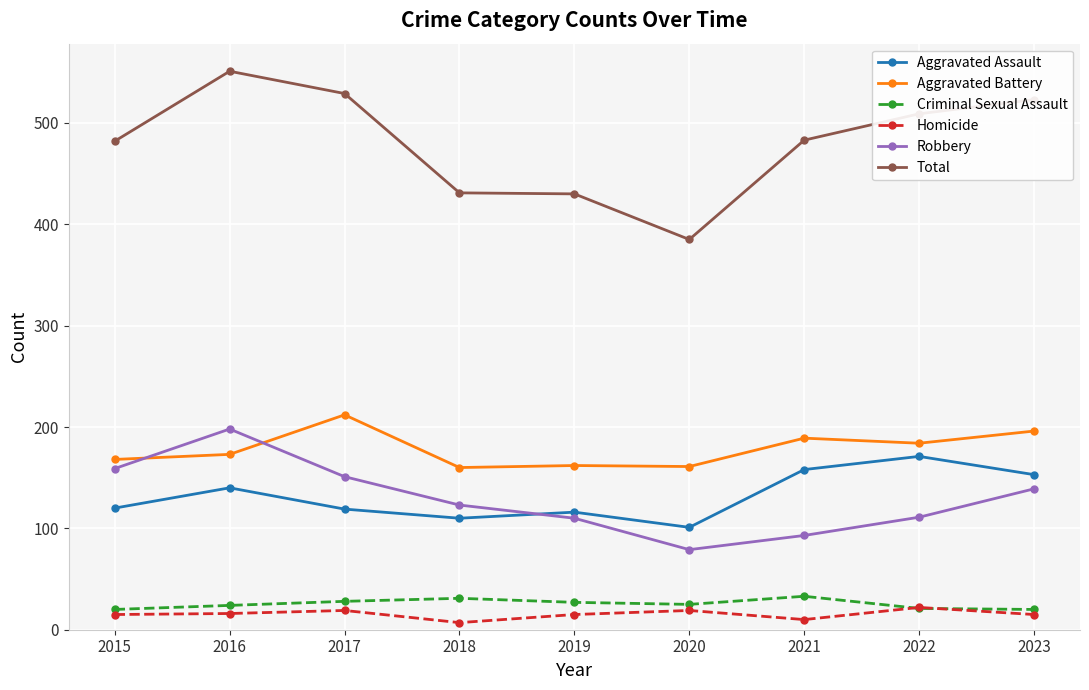

What are all the series names shown in the legend?

Aggravated Assault, Aggravated Battery, Criminal Sexual Assault, Homicide, Robbery, Total